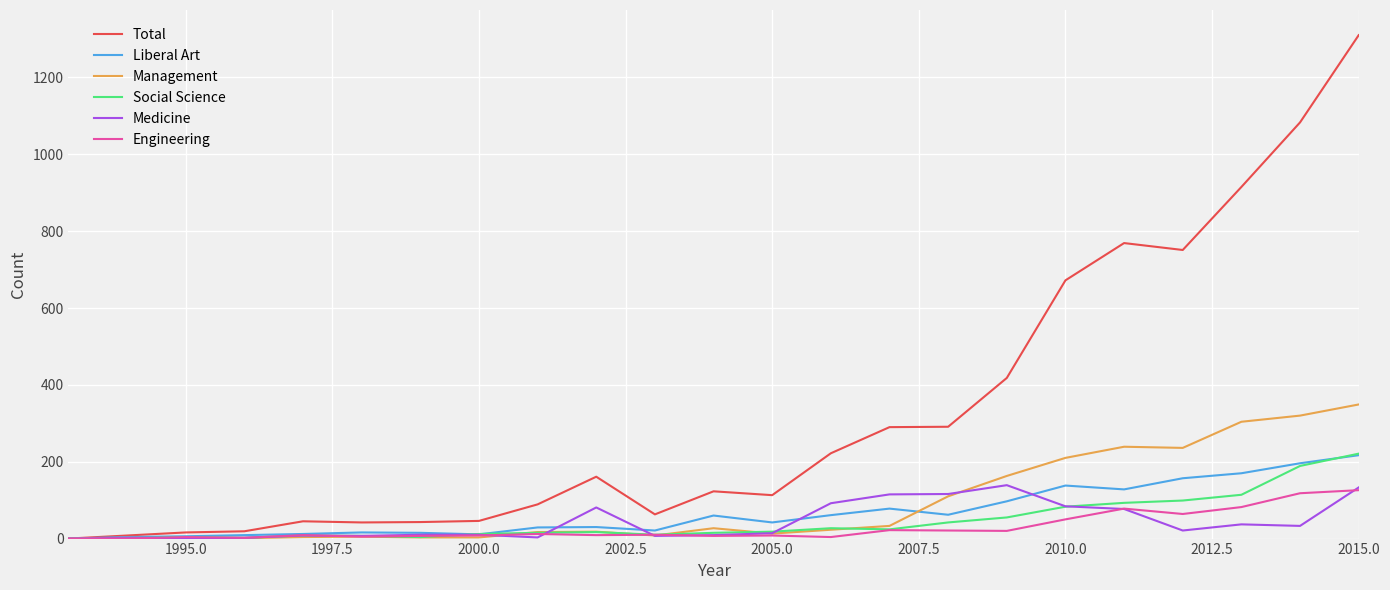

What is the greatest value displayed?

1310